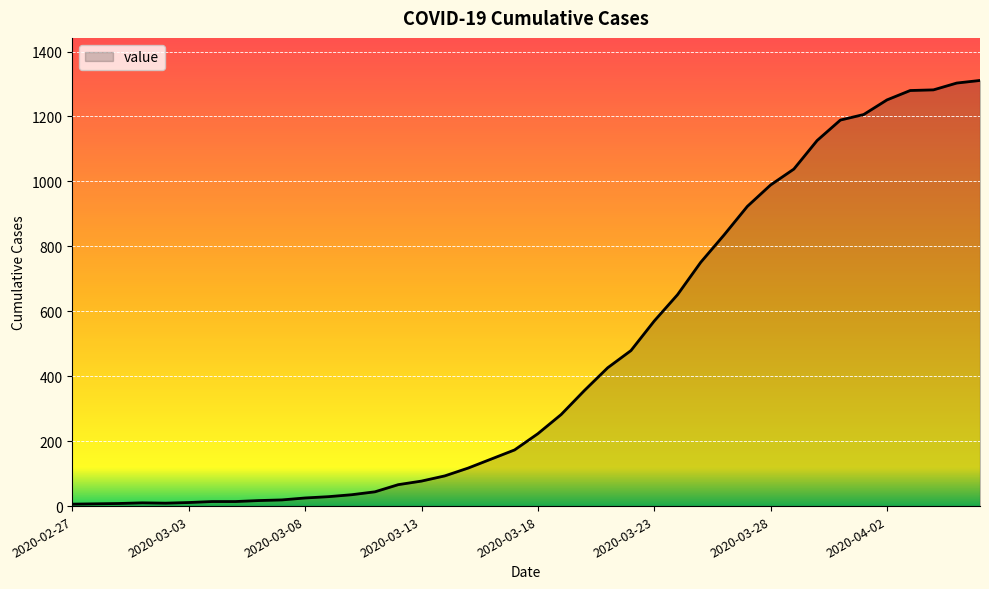

What is the greatest value displayed?

1311